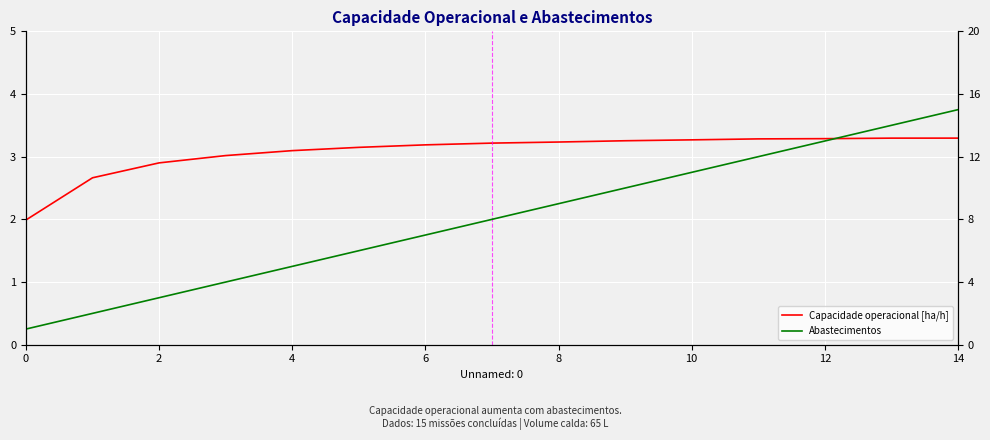

Which series has the widest spread of values?

Abastecimentos